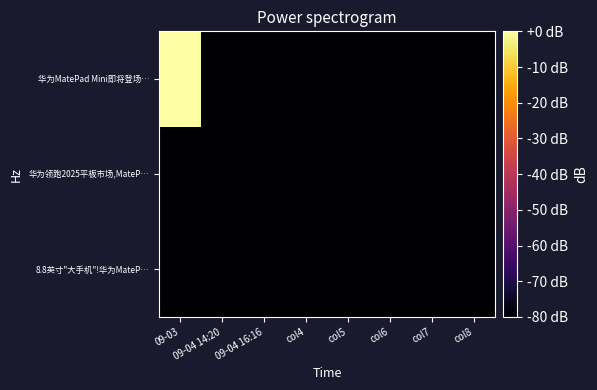

What is the total value across all series at col8?

-240